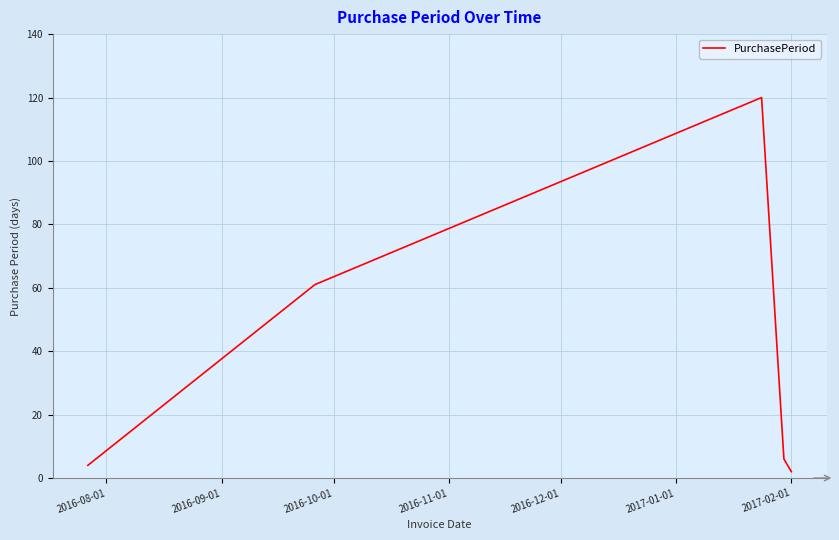

What is the greatest value displayed?

120